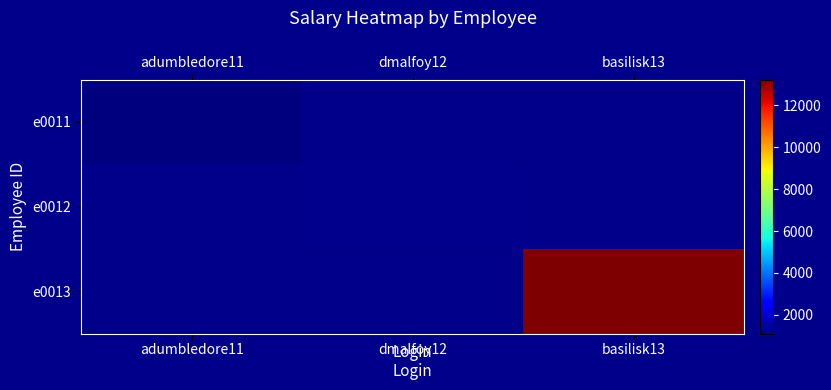

At which label is row_0 closest to 1100?

adumbledore11